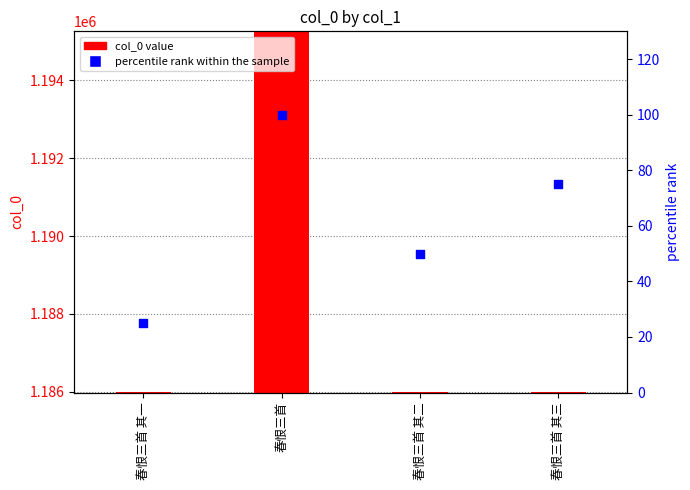

What is the total value across all series at 春恨三首?

1195341